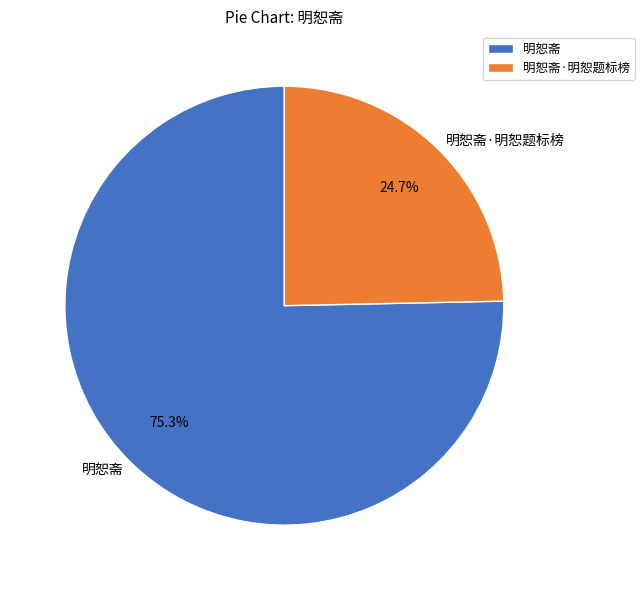

What percentage is the 明恕斋 slice, to the nearest percent?

75%